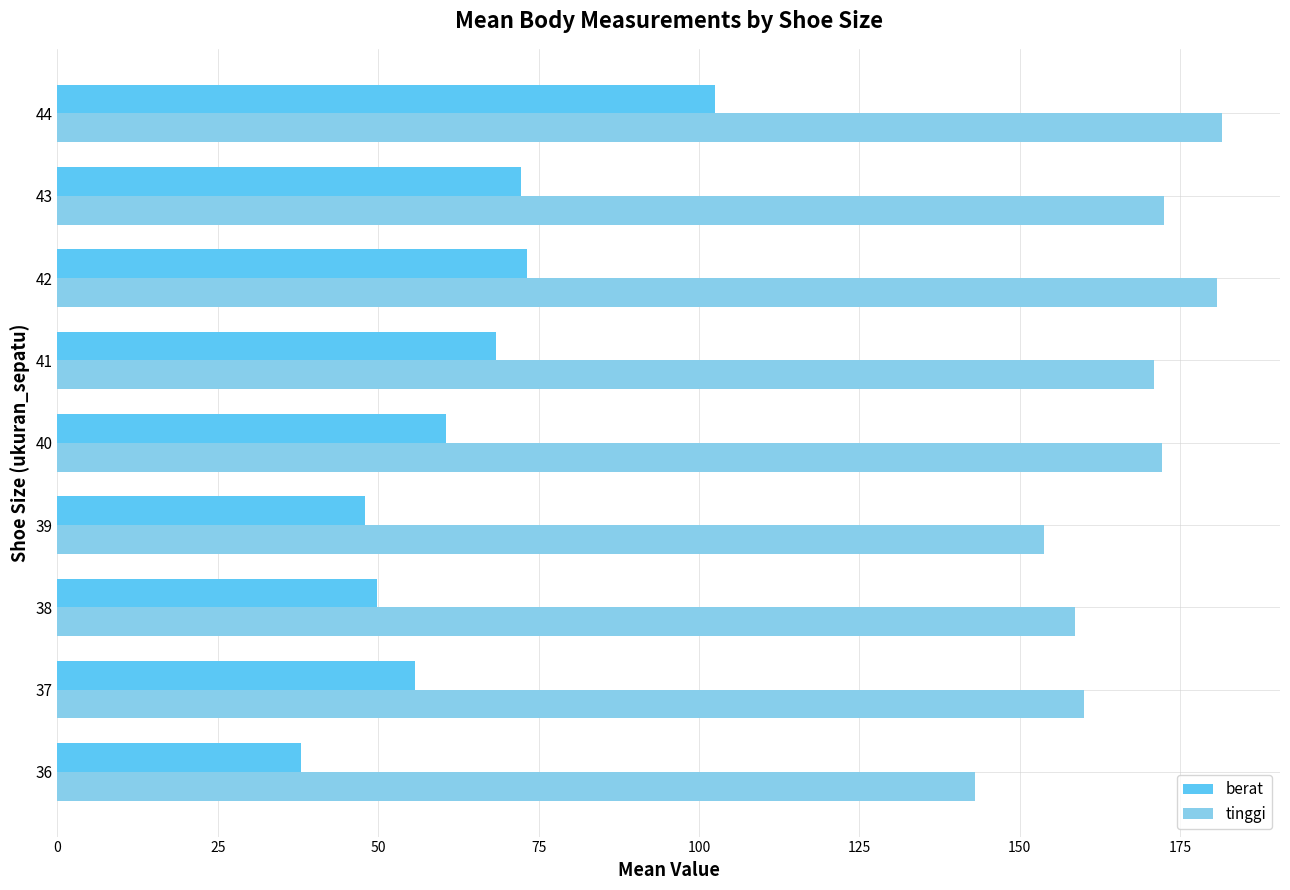

What is the difference between the maximum and minimum values in the tinggi series?

38.5